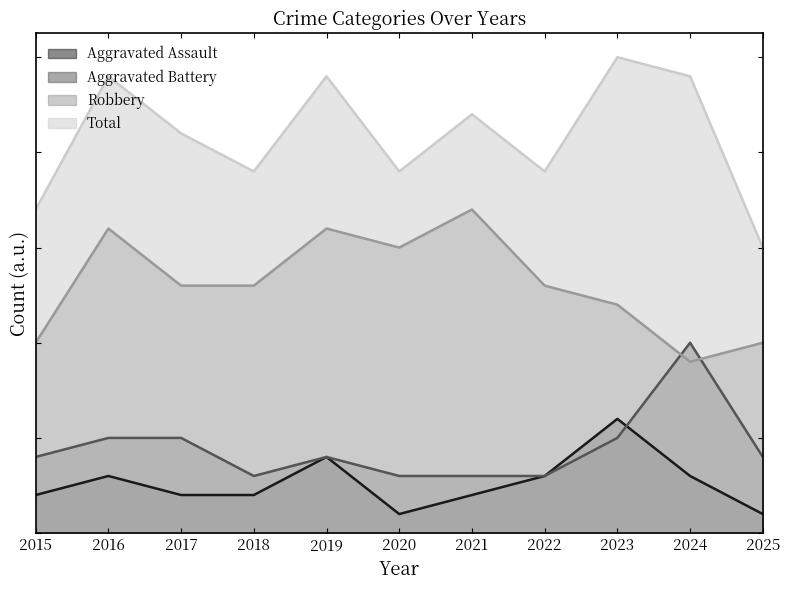

At which category is the sum across all series the highest?

2016